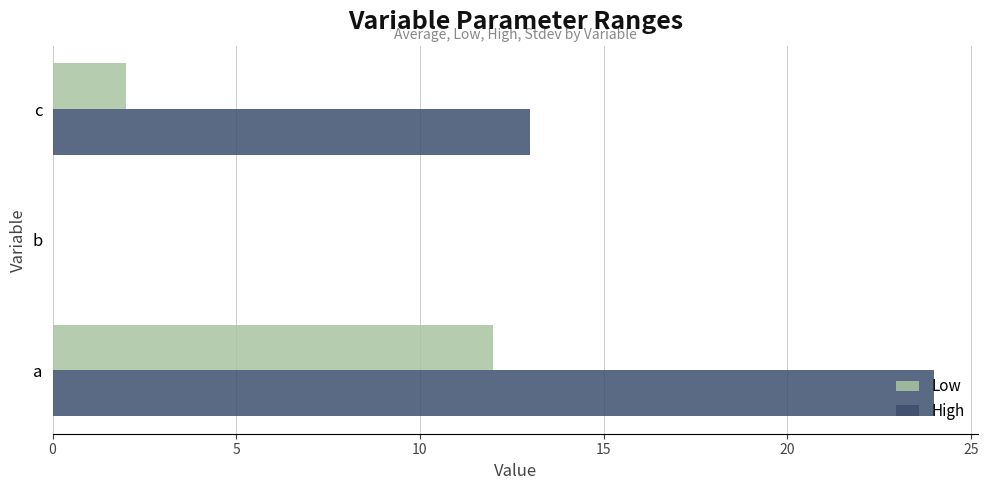

Between a and b, which series saw the biggest shift?

High